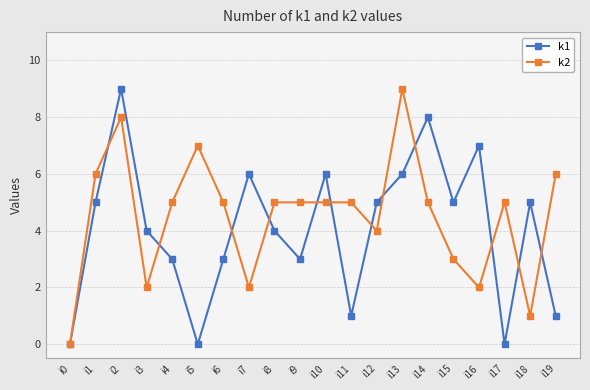

How many lines are shown in the chart?

2